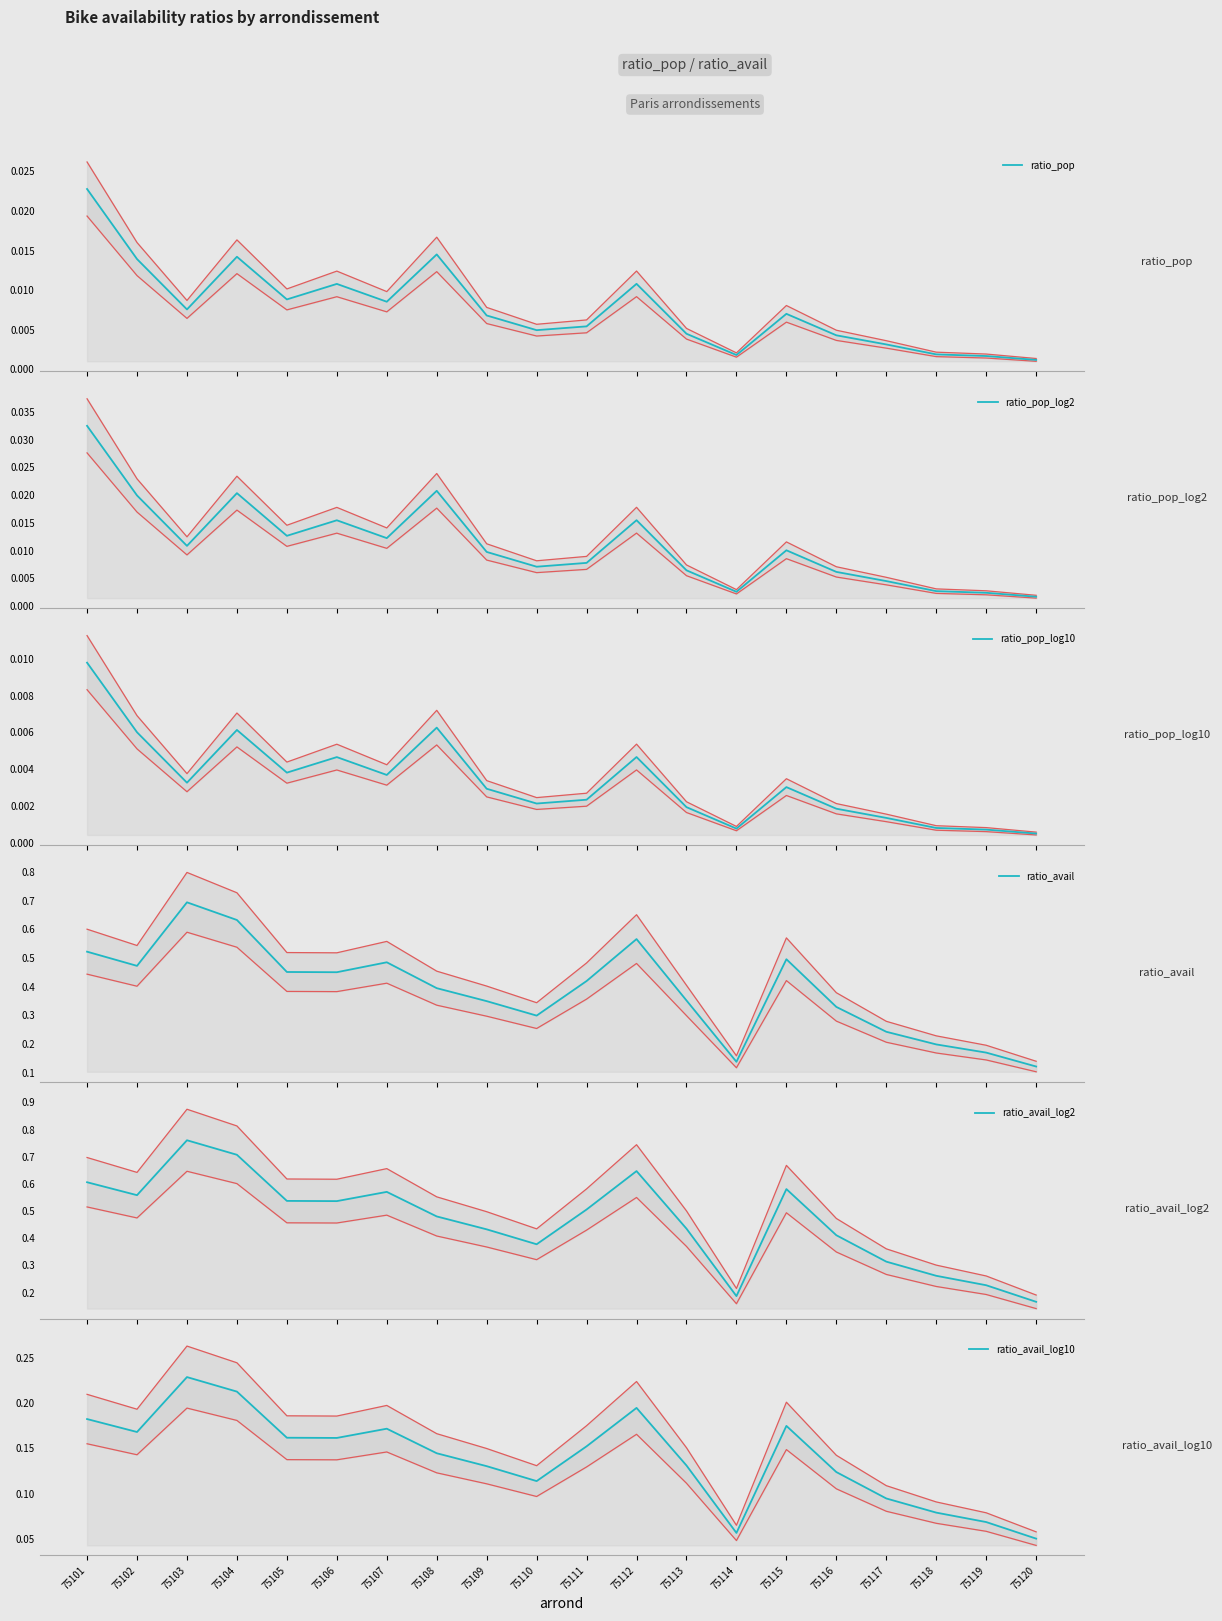

What is the difference between the maximum and minimum values in the ratio_avail_log2 series?

0.6